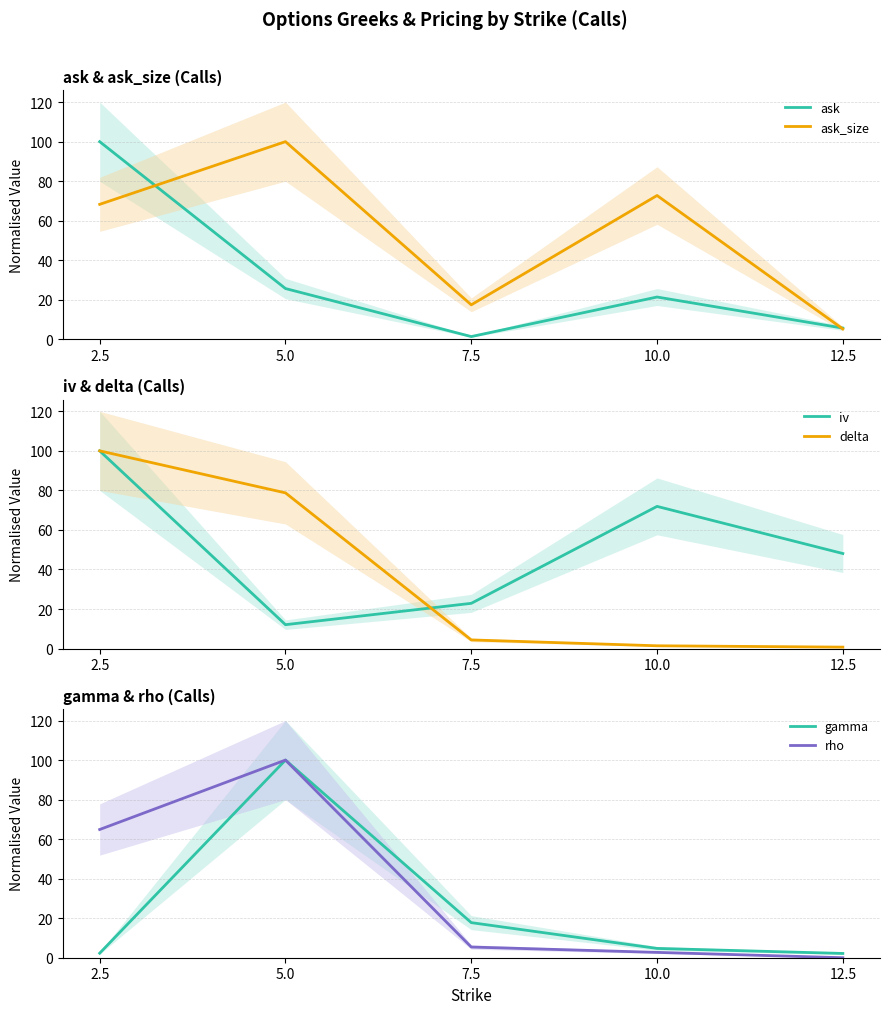

What is the value of the ask_size point at the 1st from the left?

68.3